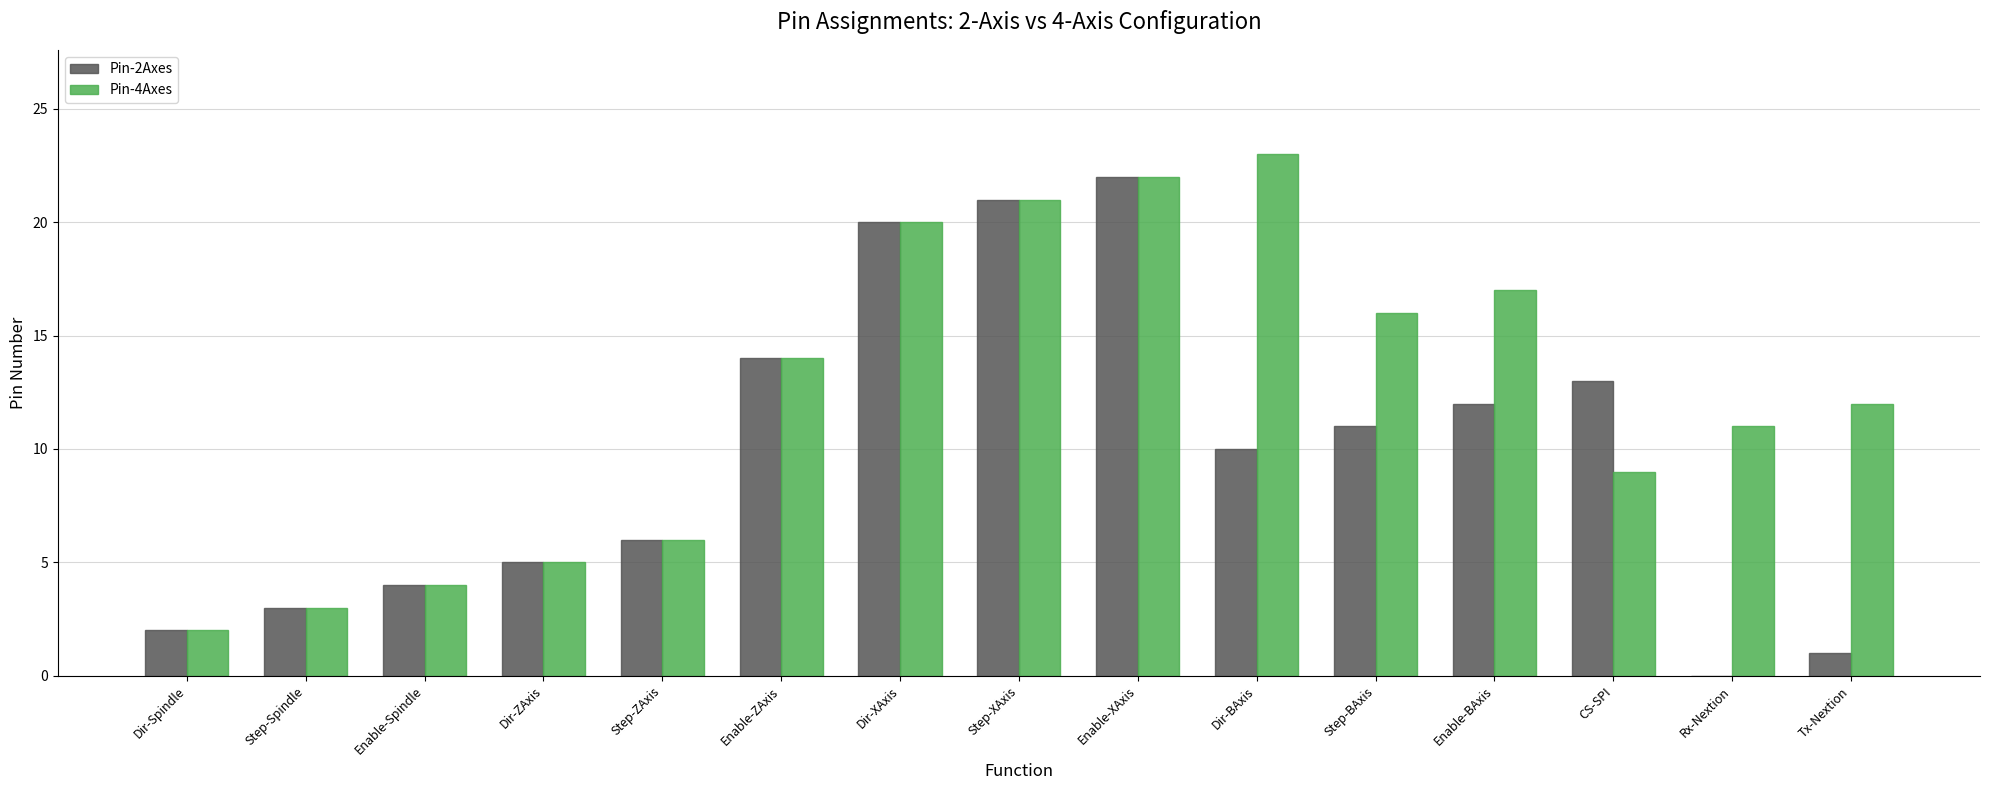

What is the total value across all series at Dir-Spindle?

4